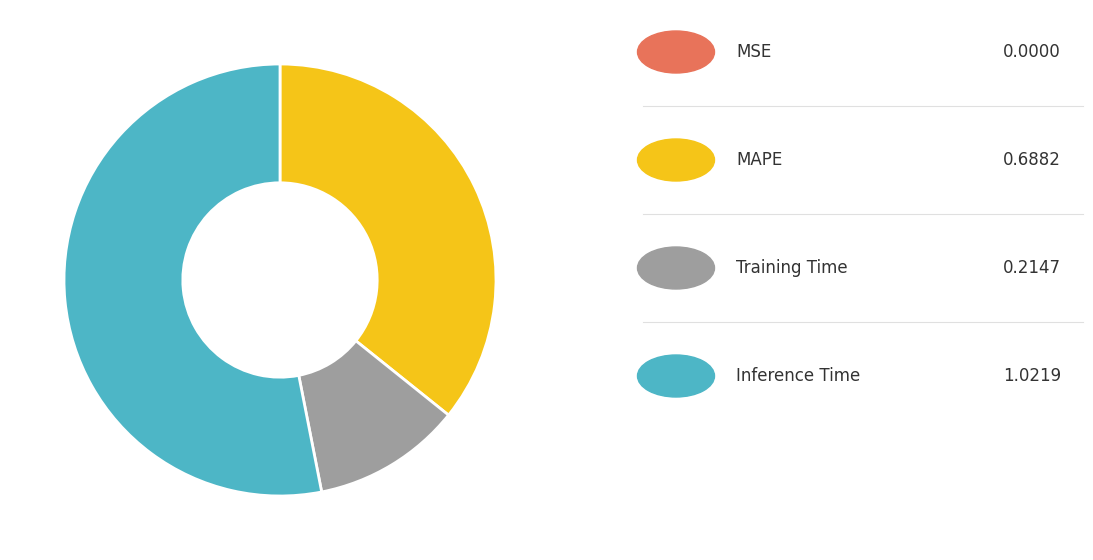

Is there a majority slice in this chart?

Yes